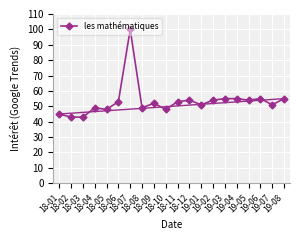

The value at 18-01 is 66. True or false?

False